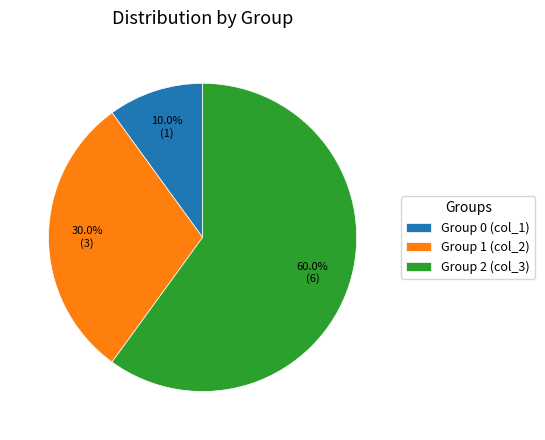

Count the number of slices in the pie.

3